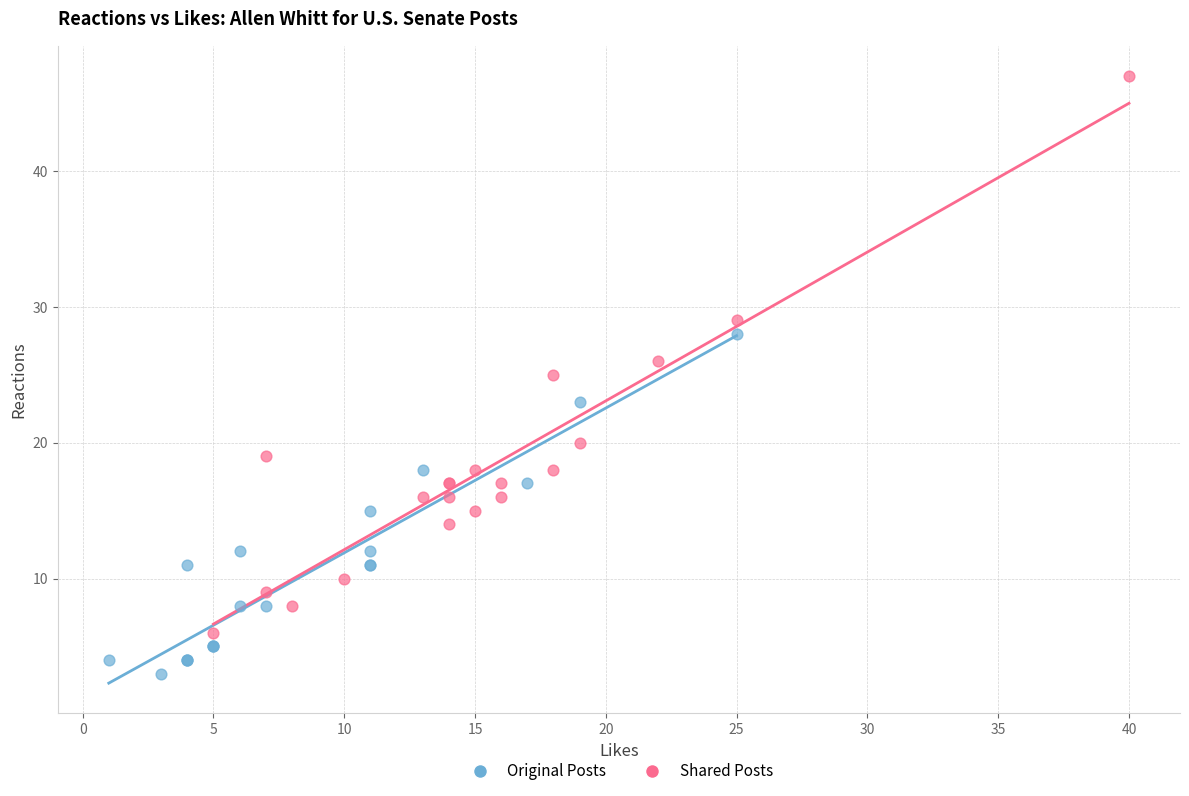

Which series contains the lowest Y value?

Original Posts